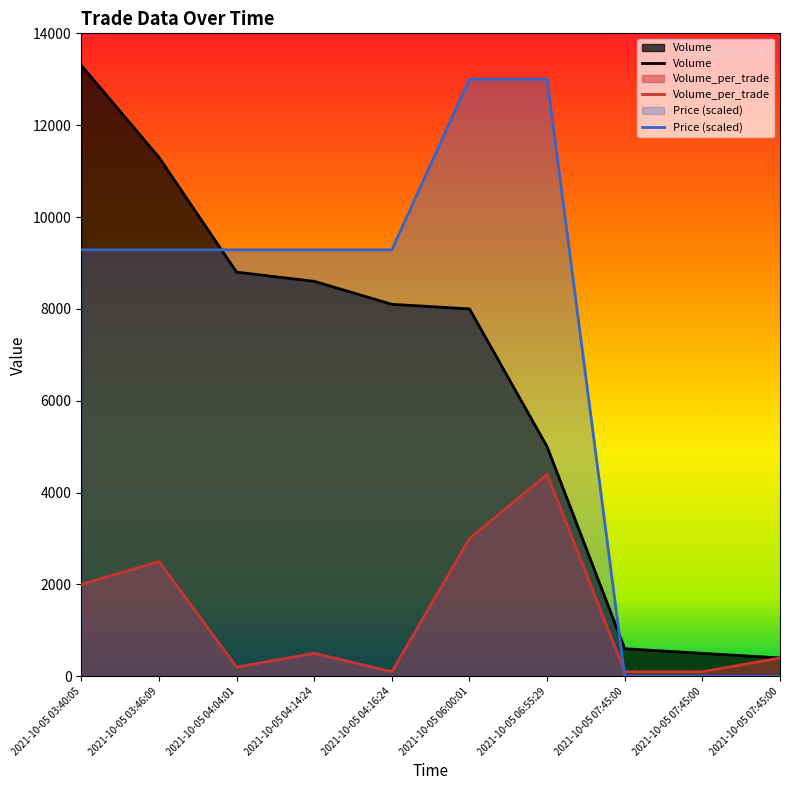

At which category does Volume_per_trade reach its first local peak?

2021-10-05 03:46:09